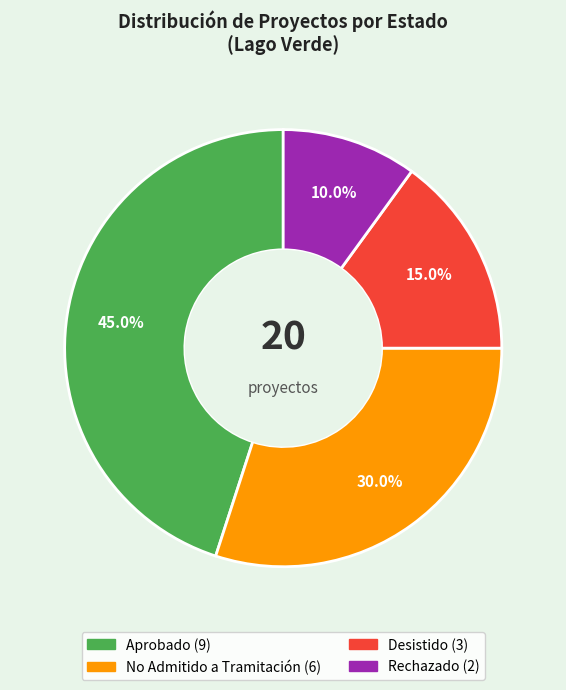

True or false: Desistido accounts for 27% of the total.

False